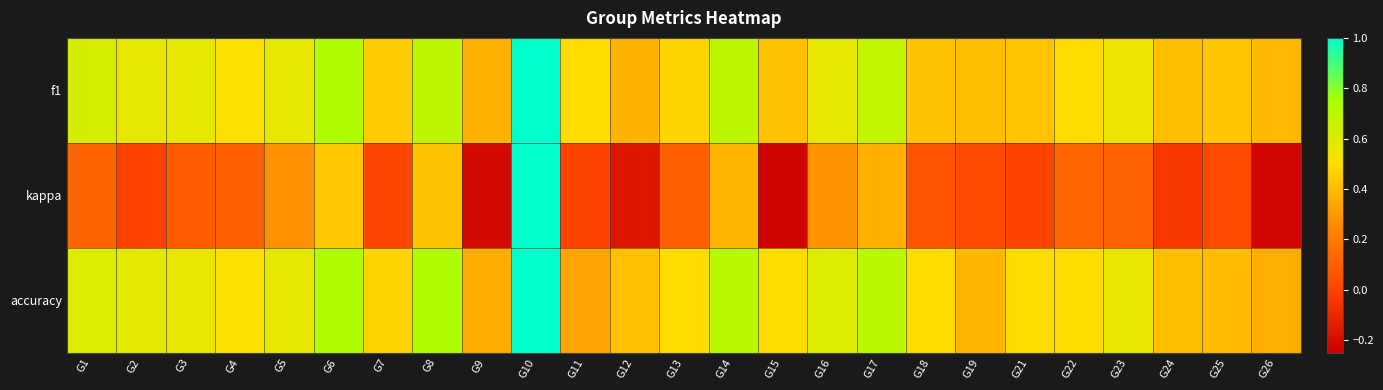

What is the difference between the highest and lowest values at G18?

0.4